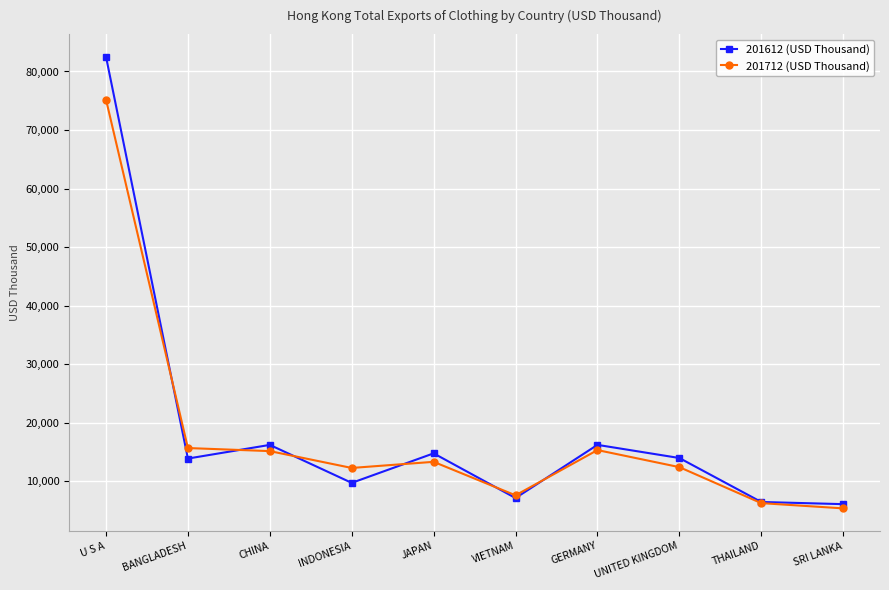

What position from the left is INDONESIA?

4